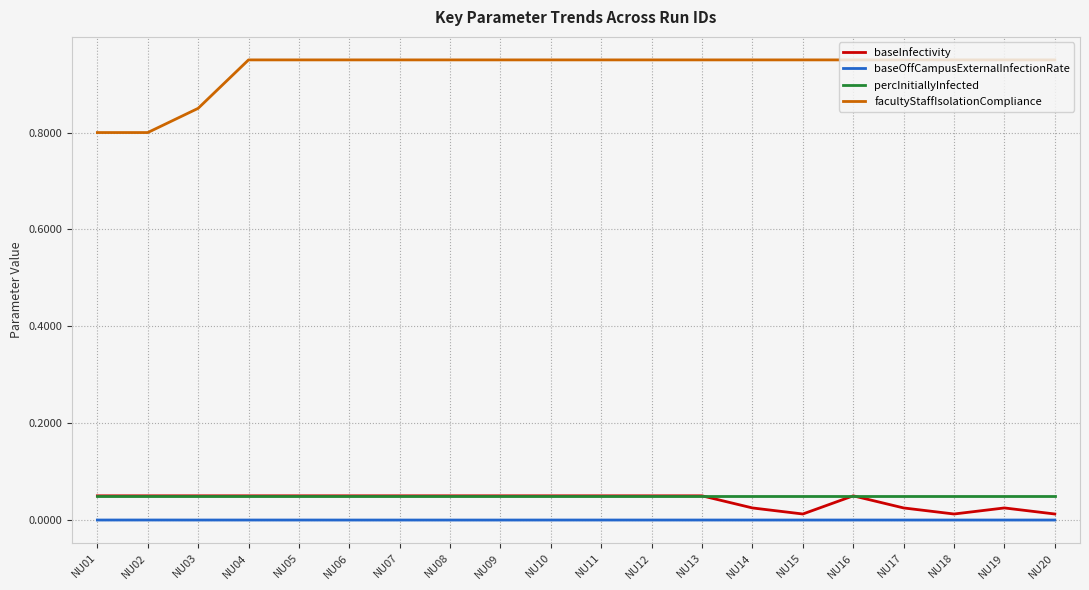

Which series has the widest spread of values?

facultyStaffIsolationCompliance